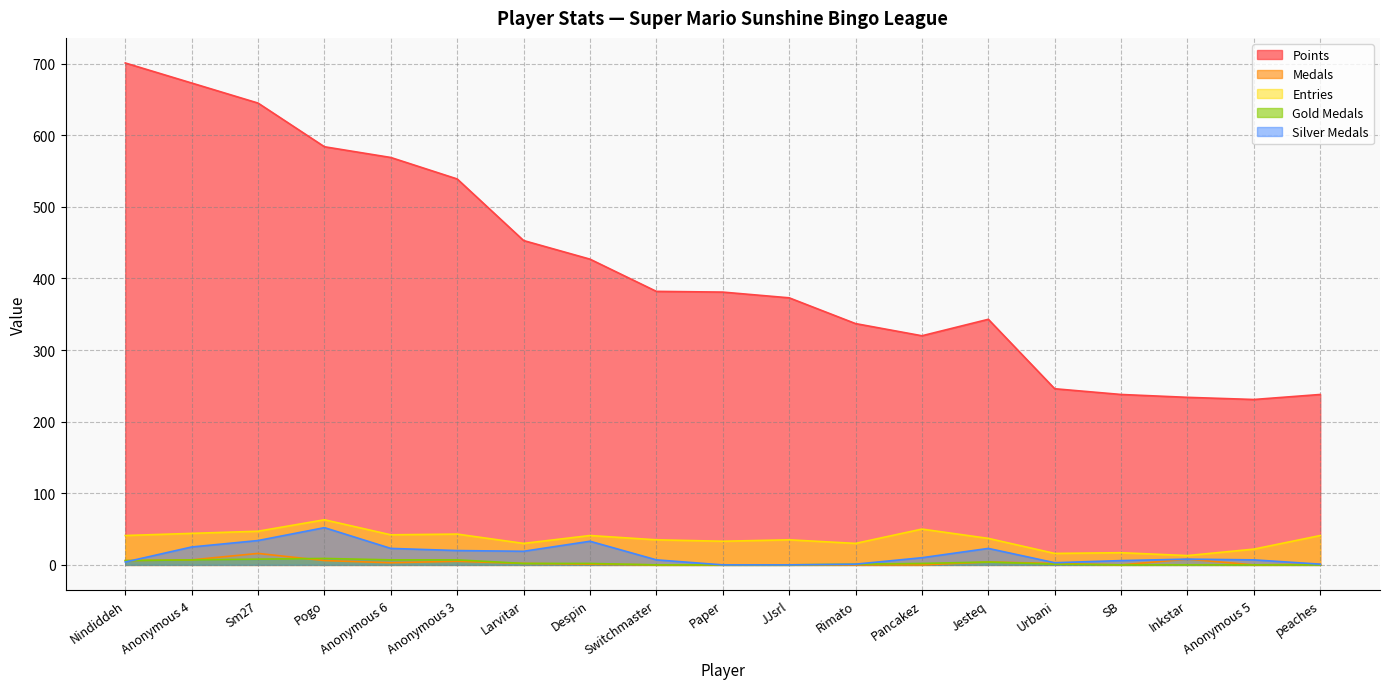

What is the difference between the Gold Medals values at Larvitar and Urbani?

1